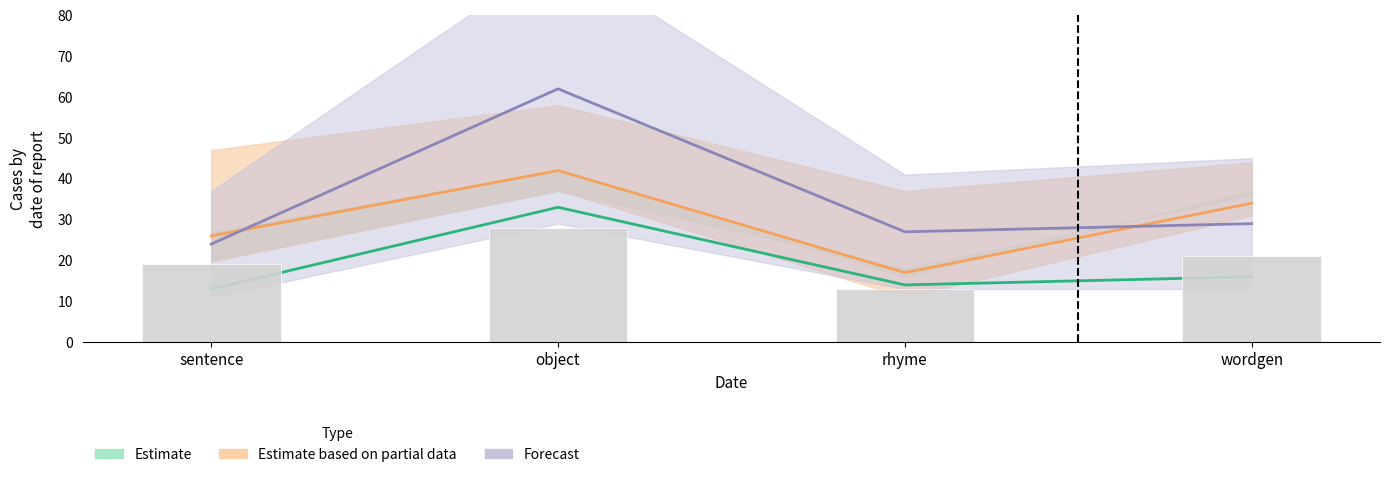

List the labels in order of value, largest first.

object, wordgen, sentence, rhyme